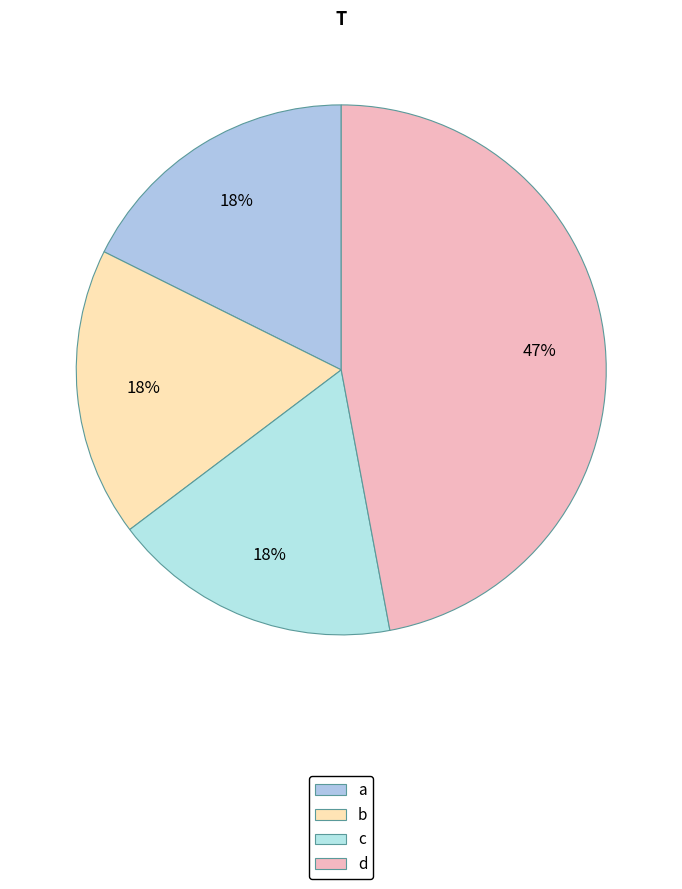

Is there a majority slice in this chart?

No